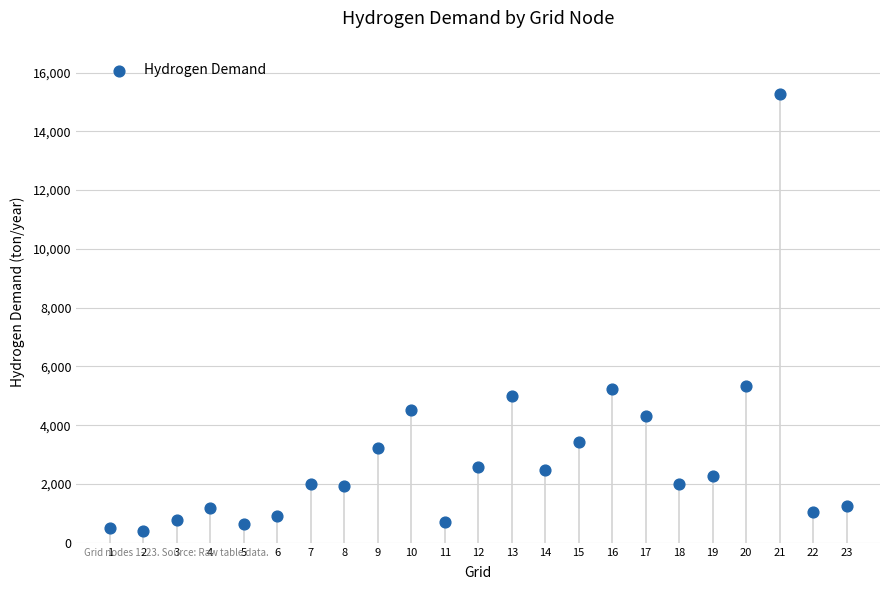

What is the range of X values (max minus min)?

22